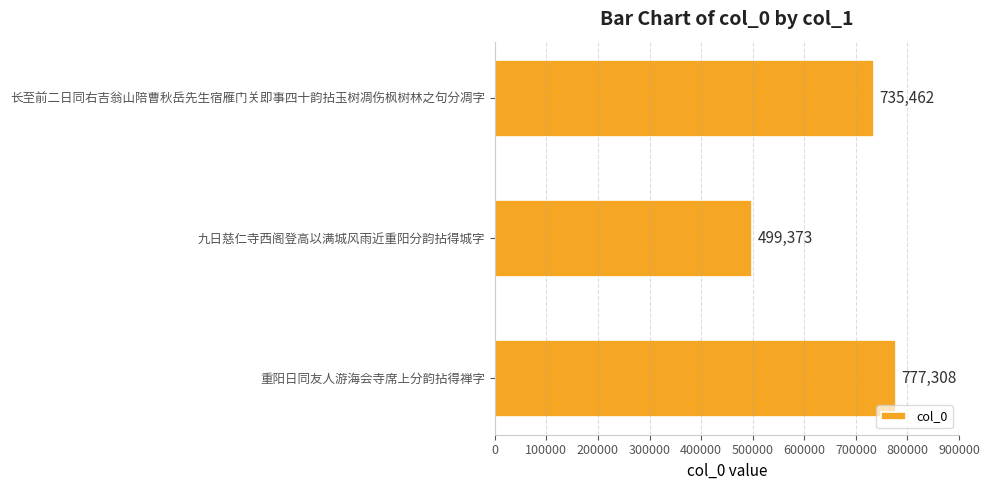

Does the chart contain stacked bars?

No